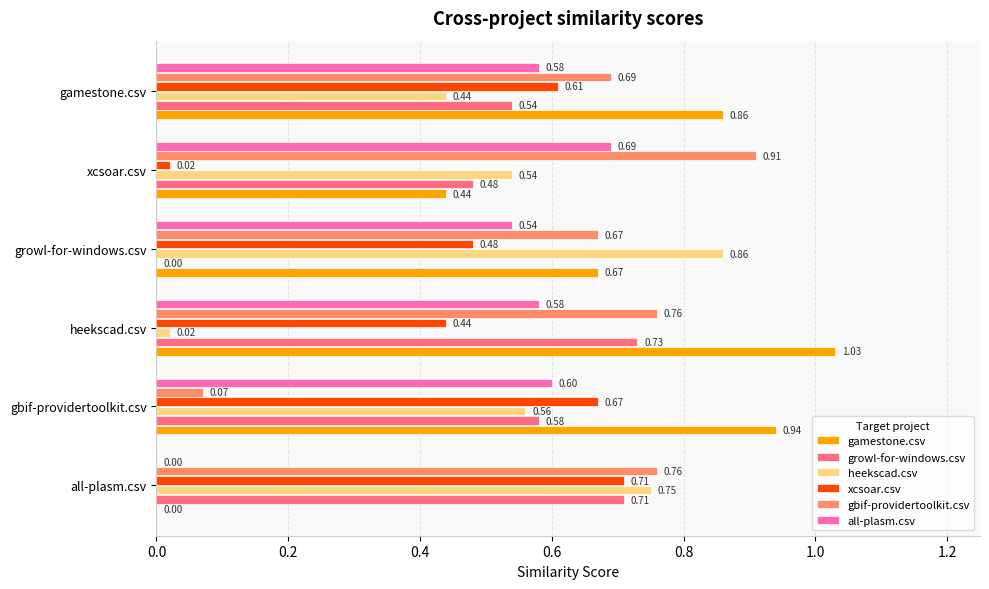

How many distinct data groups are displayed?

6